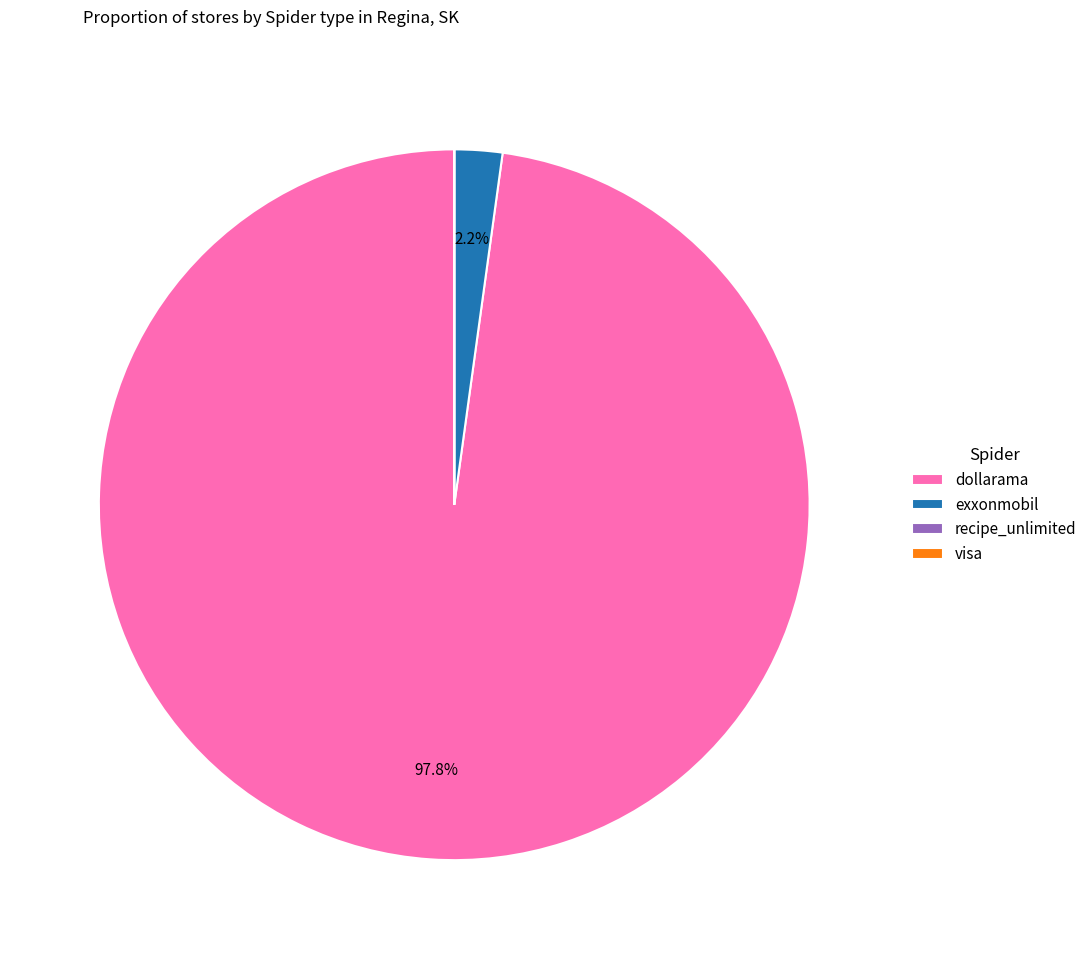

Is there a majority slice in this chart?

Yes